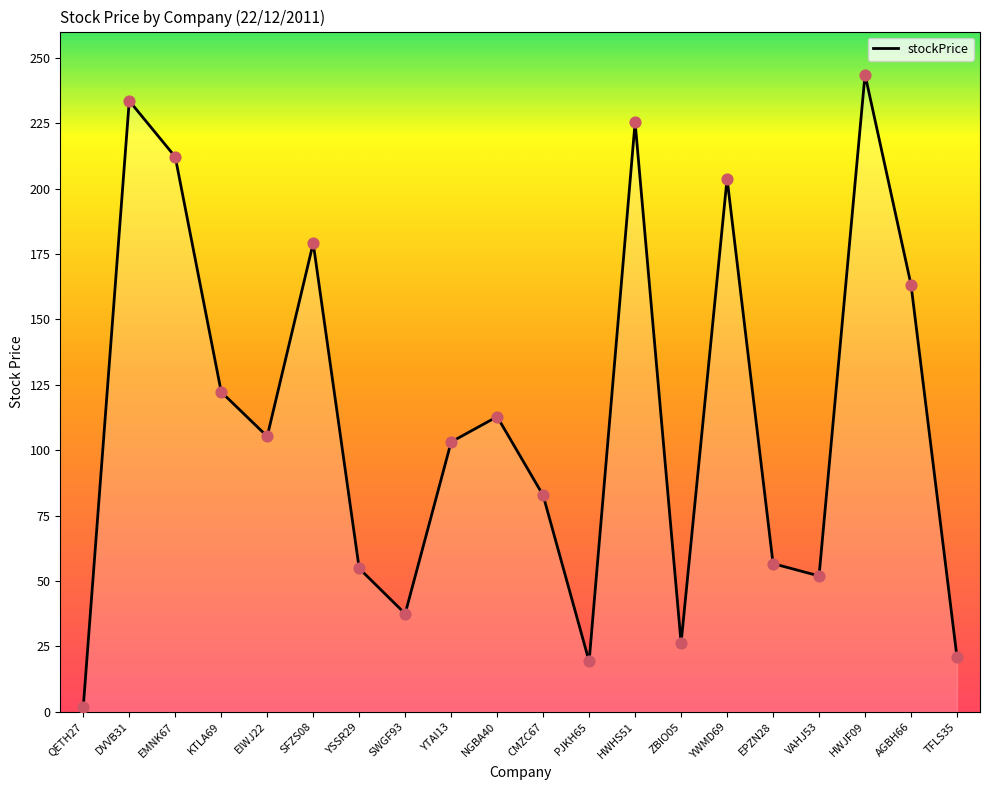

What is the change in value from SWGF93 to TFLS35?

-16.6